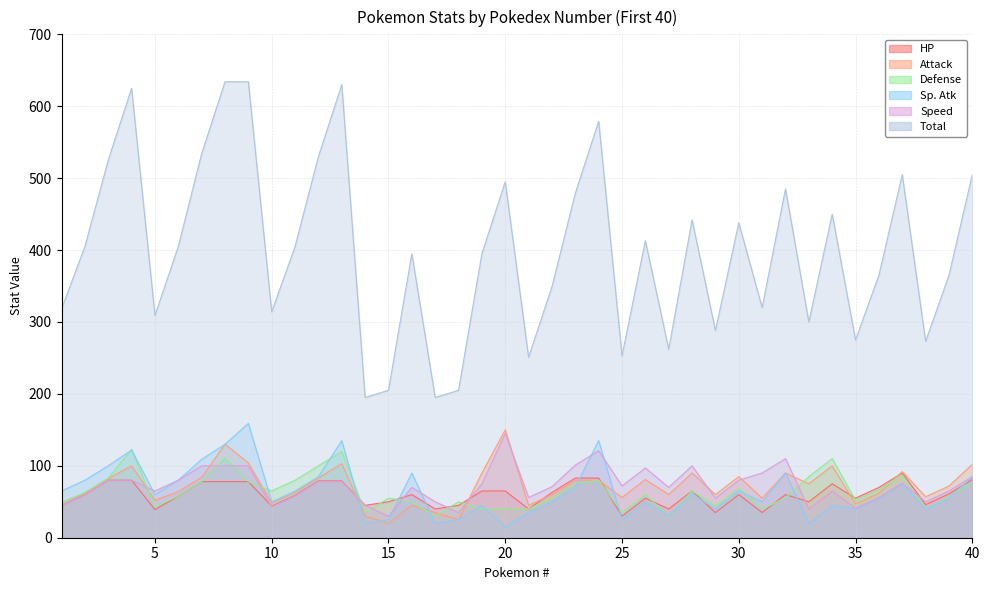

What are all the series names shown in the legend?

Total, HP, Attack, Defense, Sp. Atk, Speed